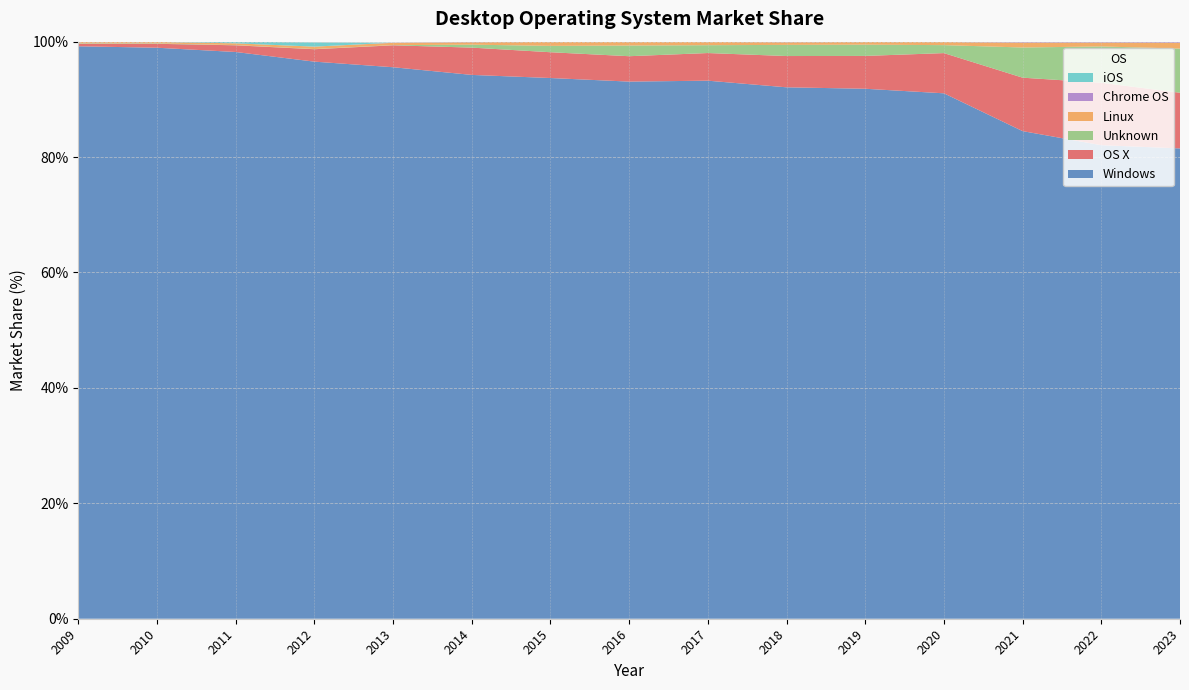

Reading left to right, extract all data points from this chart.

Windows: 2009=99.2	2010=99.0	2011=98.2	2012=96.5	2013=95.6	2014=94.2	2015=93.7	2016=93.1	2017=93.2	2018=92.1	2019=91.8	2020=91.0	2021=84.5	2022=82.1	2023=81.5
OS X: 2009=0.4	2010=0.7	2011=1.2	2012=2.1	2013=3.8	2014=4.7	2015=4.5	2016=4.4	2017=4.8	2018=5.4	2019=5.7	2020=7.0	2021=9.3	2022=10.8	2023=9.7
Unknown: 2009=0.1	2010=0.1	2011=0.0	2012=0.0	2013=0.0	2014=0.5	2015=1.1	2016=1.9	2017=1.4	2018=1.9	2019=1.9	2020=1.4	2021=5.2	2022=6.3	2023=7.7
Linux: 2009=0.3	2010=0.3	2011=0.3	2012=0.4	2013=0.4	2014=0.4	2015=0.7	2016=0.6	2017=0.6	2018=0.5	2019=0.5	2020=0.5	2021=0.8	2022=0.7	2023=1.0
Chrome OS: 2009=0.0	2010=0.0	2011=0.0	2012=0.0	2013=0.0	2014=0.0	2015=0.0	2016=0.1	2017=0.1	2018=0.1	2019=0.1	2020=0.1	2021=0.1	2022=0.1	2023=0.2
iOS: 2009=0.0	2010=0.0	2011=0.3	2012=0.7	2013=0.0	2014=0.0	2015=0.0	2016=0.0	2017=0.0	2018=0.0	2019=0.0	2020=0.0	2021=0.0	2022=0.0	2023=0.0